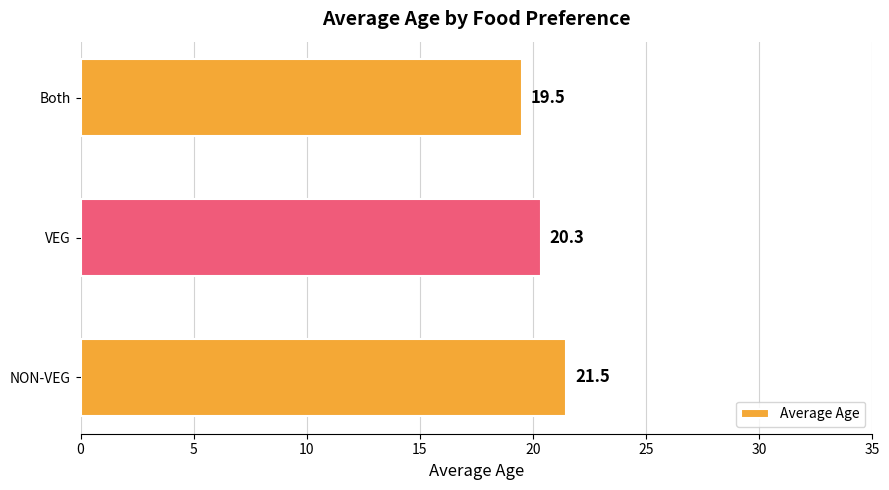

What is the maximum value shown in the chart?

21.5